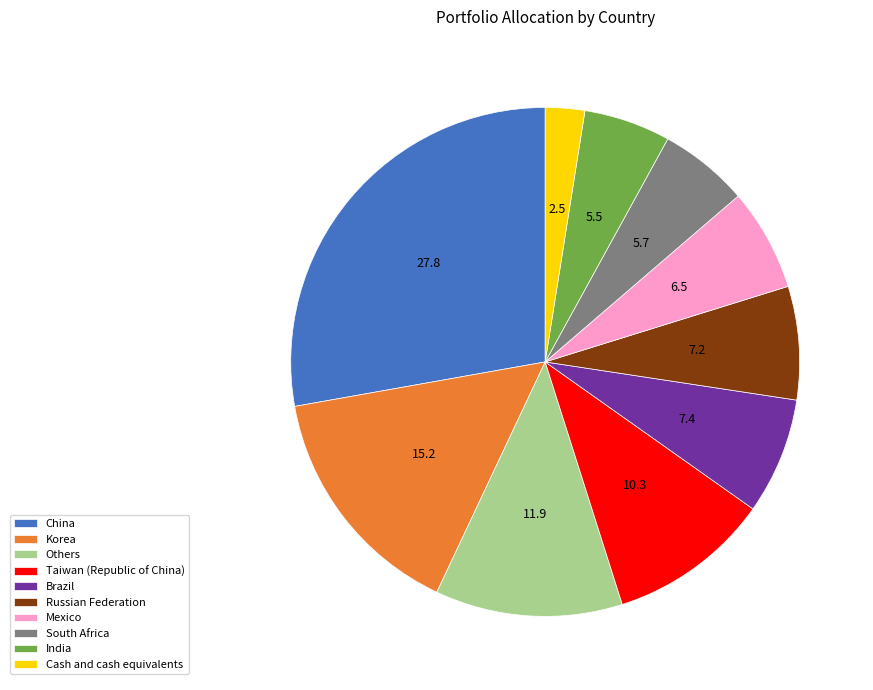

Does any single category account for the majority?

No